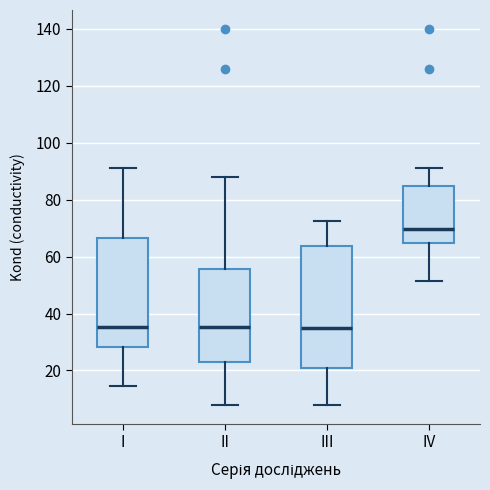

Where does the median line of the box for IV sit on the y-axis? The values are not printed on the chart, so give them approximately, as read against the axis.

70